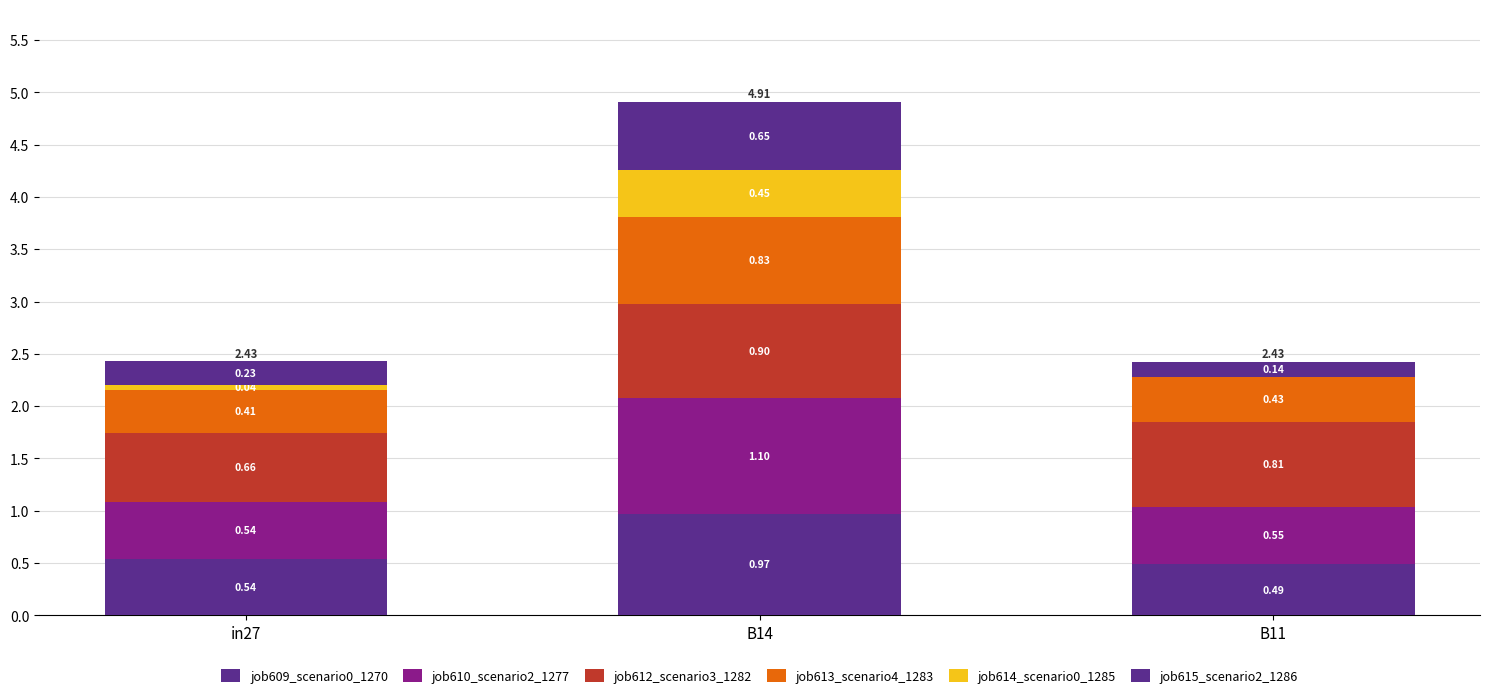

Rank the series by their maximum value, from lowest to highest.

job614_scenario0_1285, job615_scenario2_1286, job613_scenario4_1283, job612_scenario3_1282, job609_scenario0_1270, job610_scenario2_1277